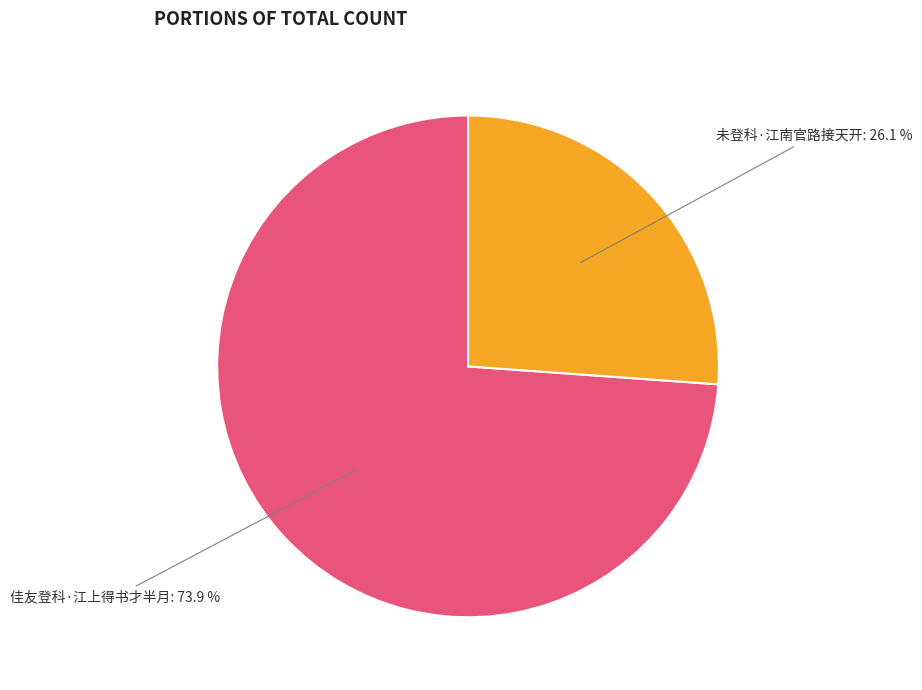

Does any single category account for the majority?

Yes